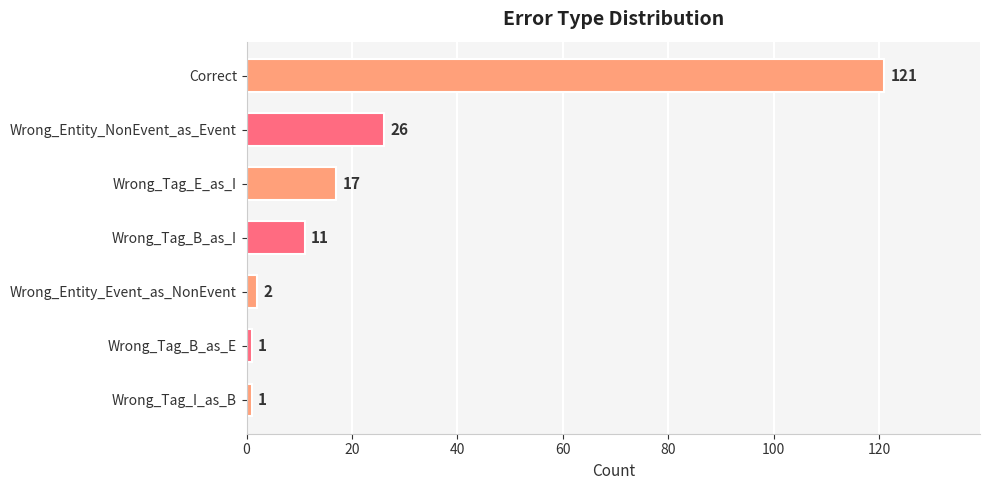

What is the change in value from Correct to Wrong_Tag_B_as_E?

-120